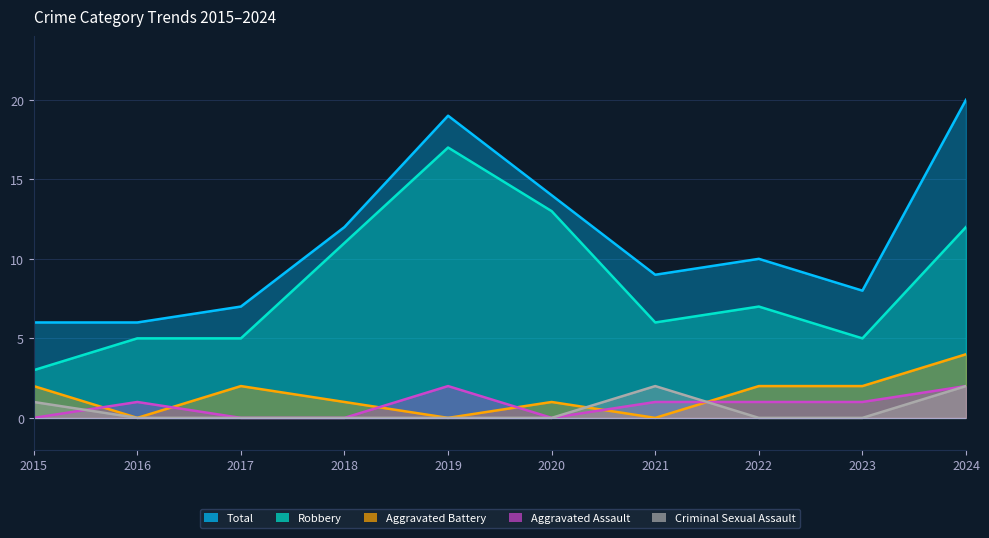

How many series are shown in this chart?

5